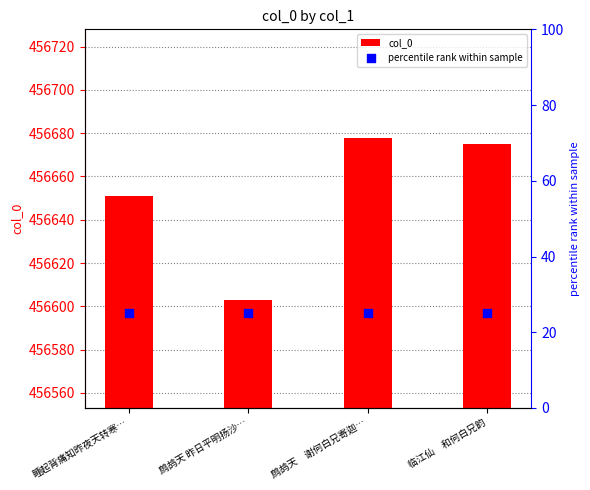

Which series has the largest Y range (max minus min)?

col_0